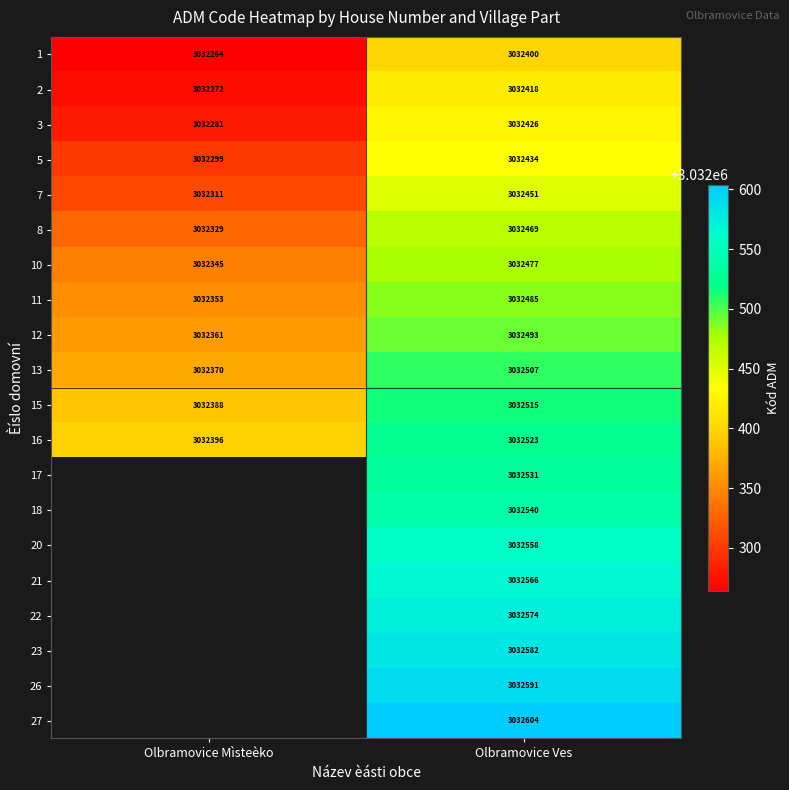

The value of 1 at Olbramovice Mìsteèko is 5143942.7. True or false?

False